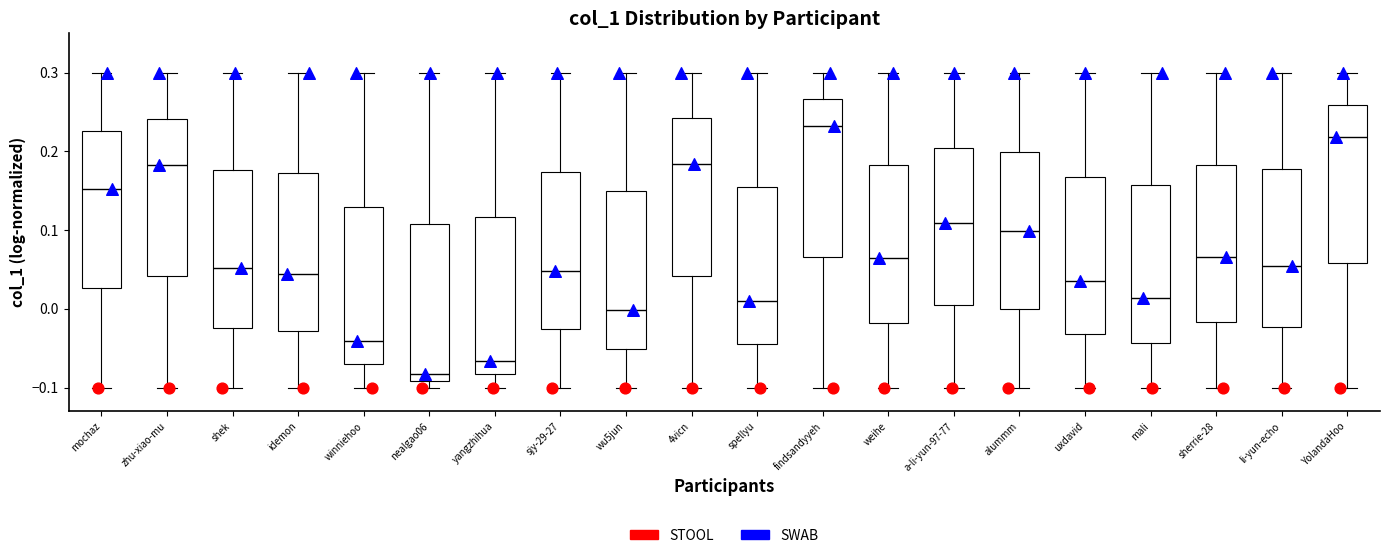

Which box has the highest median line?

findsandyyeh